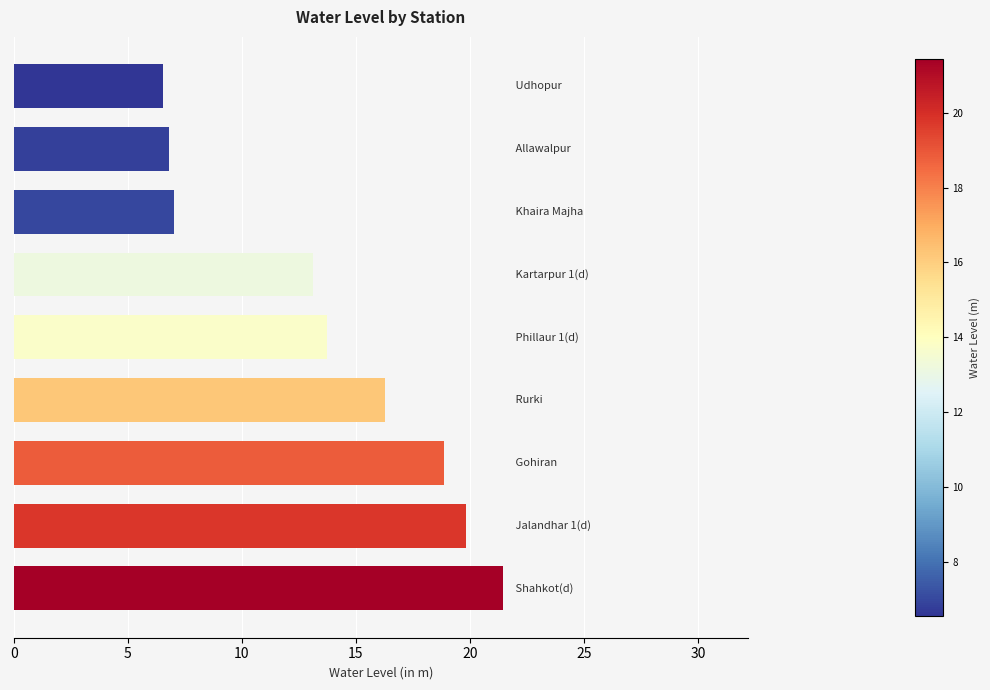

How many data points are less than 13?

3